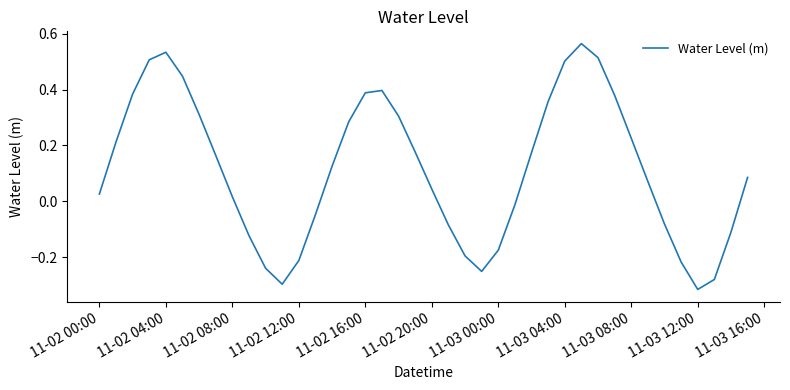

What is the difference between the maximum and minimum values?

0.9